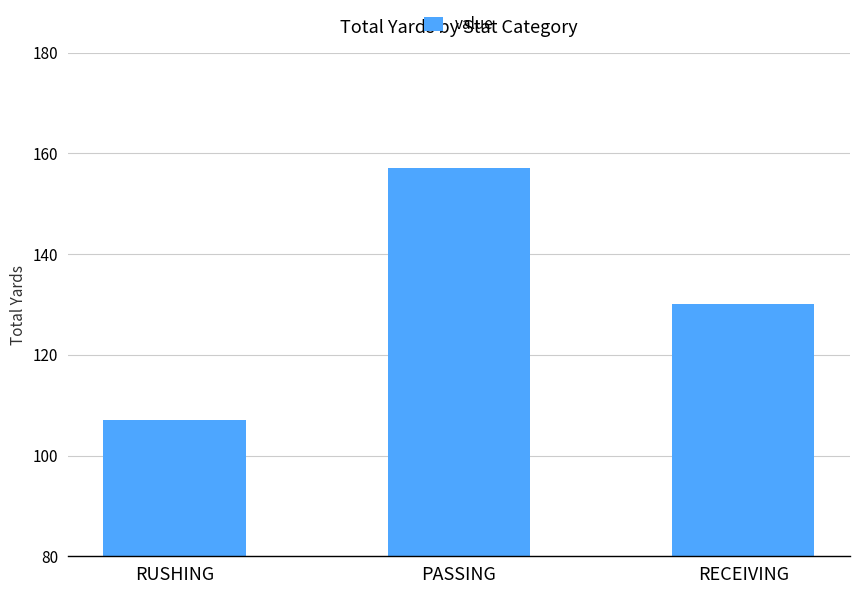

What is the value of the 1st bar from the left?

107